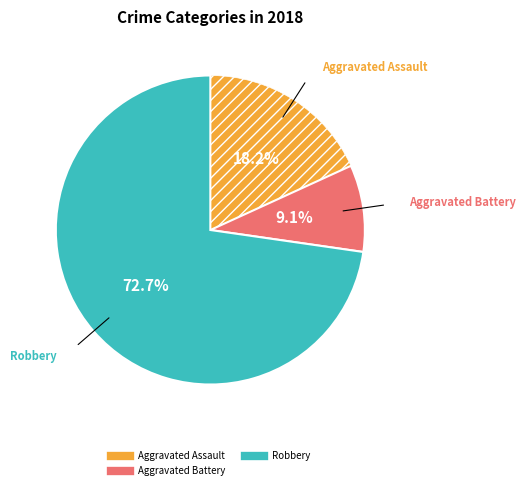

Does any single category account for the majority?

Yes